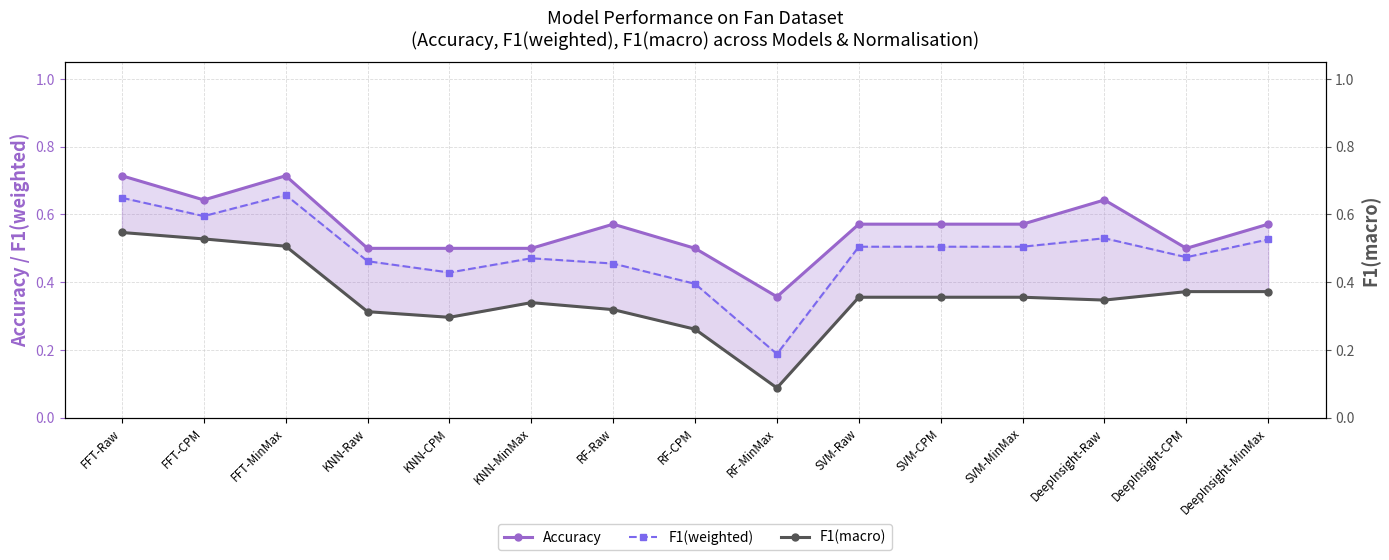

At which category does Accuracy reach its first local valley?

FFT-CPM